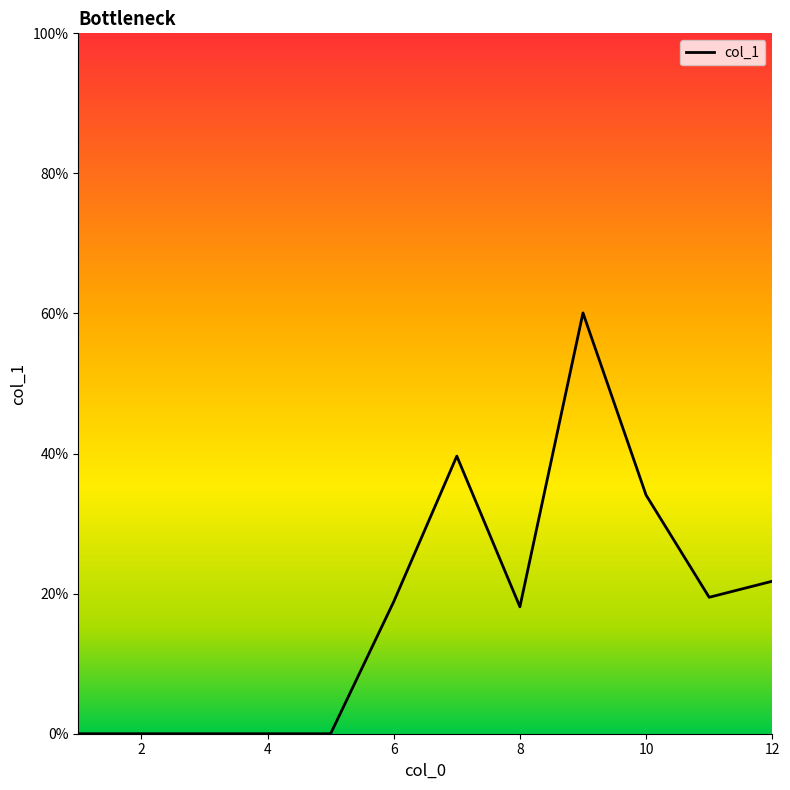

What is the maximum value shown in the chart?

60.1